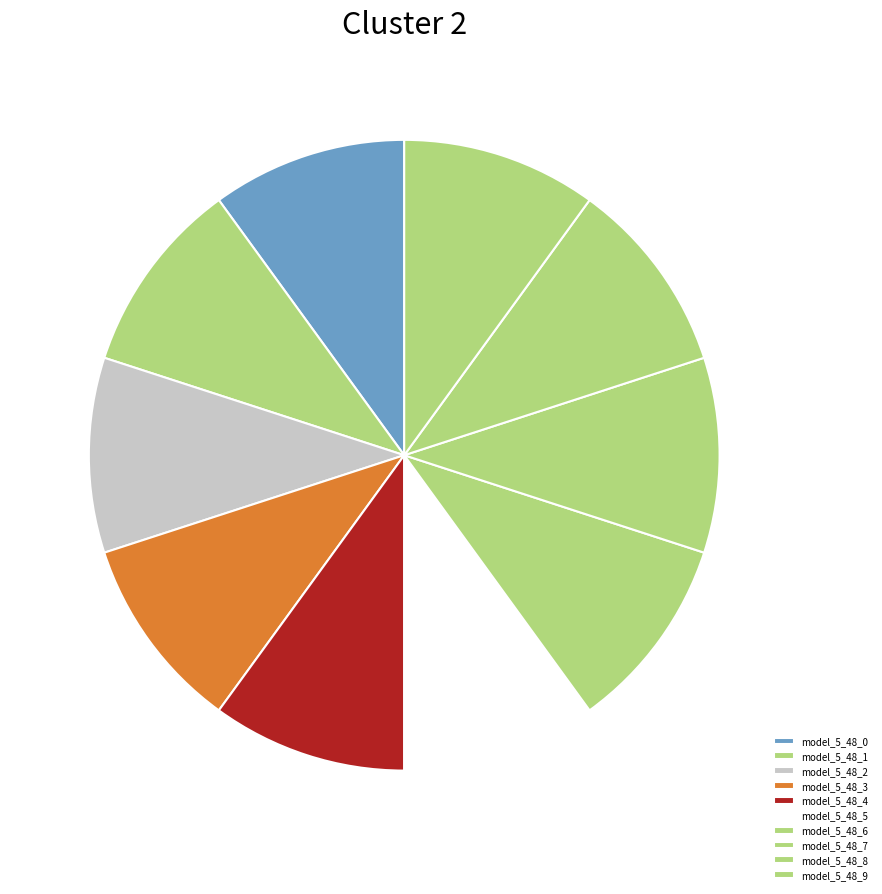

Is model_5_48_9 the majority of the pie?

No